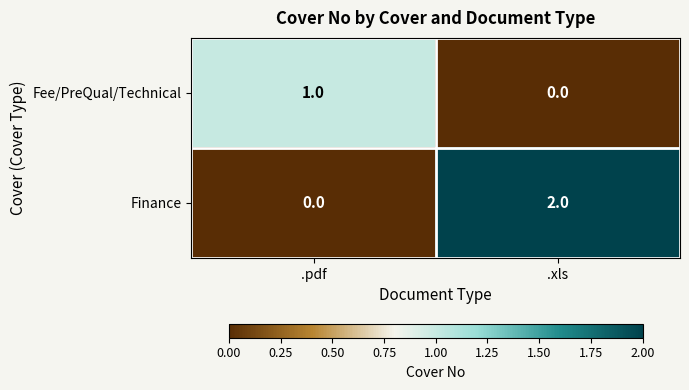

Reading left to right, transcribe all the data shown in this chart.

Fee/PreQual/Technical: 1	0
Finance: 0	2